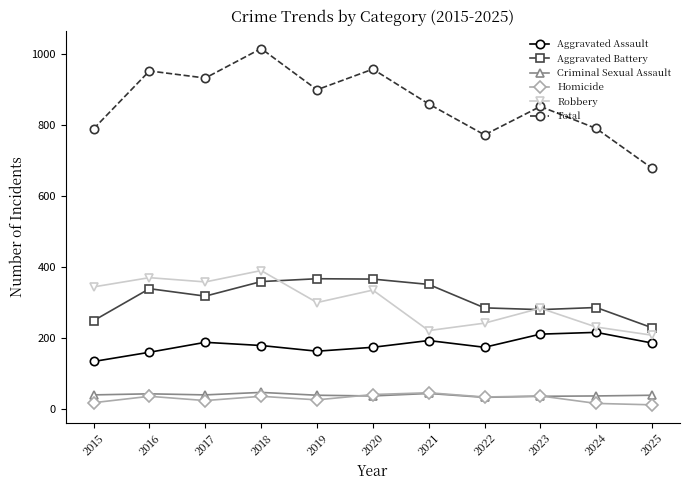

Is the value of Aggravated Assault at 2025 greater than the value of Aggravated Battery at 2024?

No